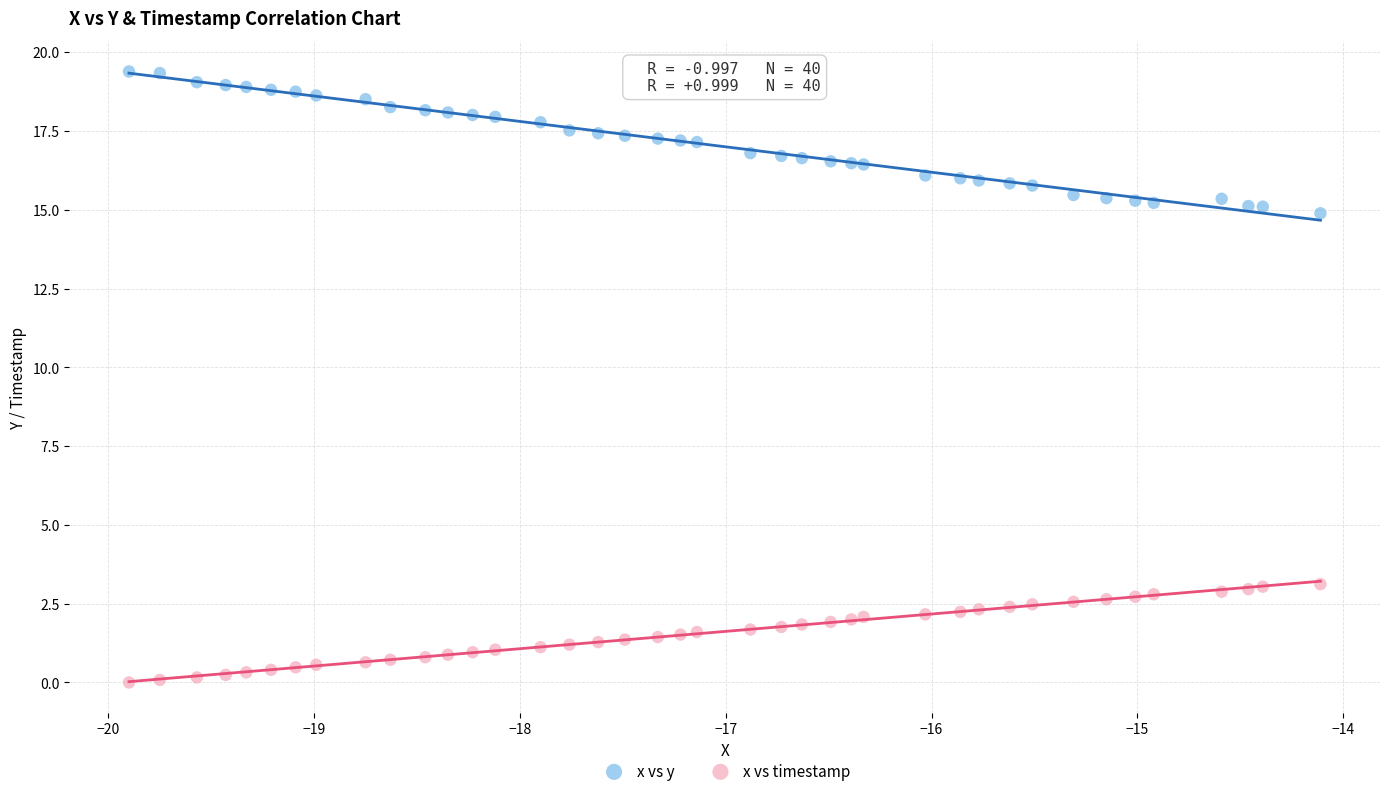

Which series contains the highest Y value?

x vs y